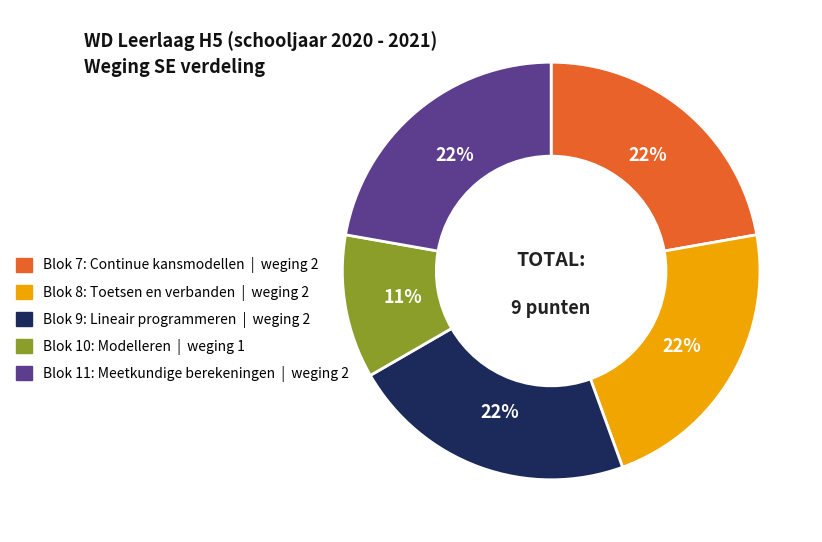

Is it true that Blok 8: Toetsen en verbanden is 17% of the pie?

False